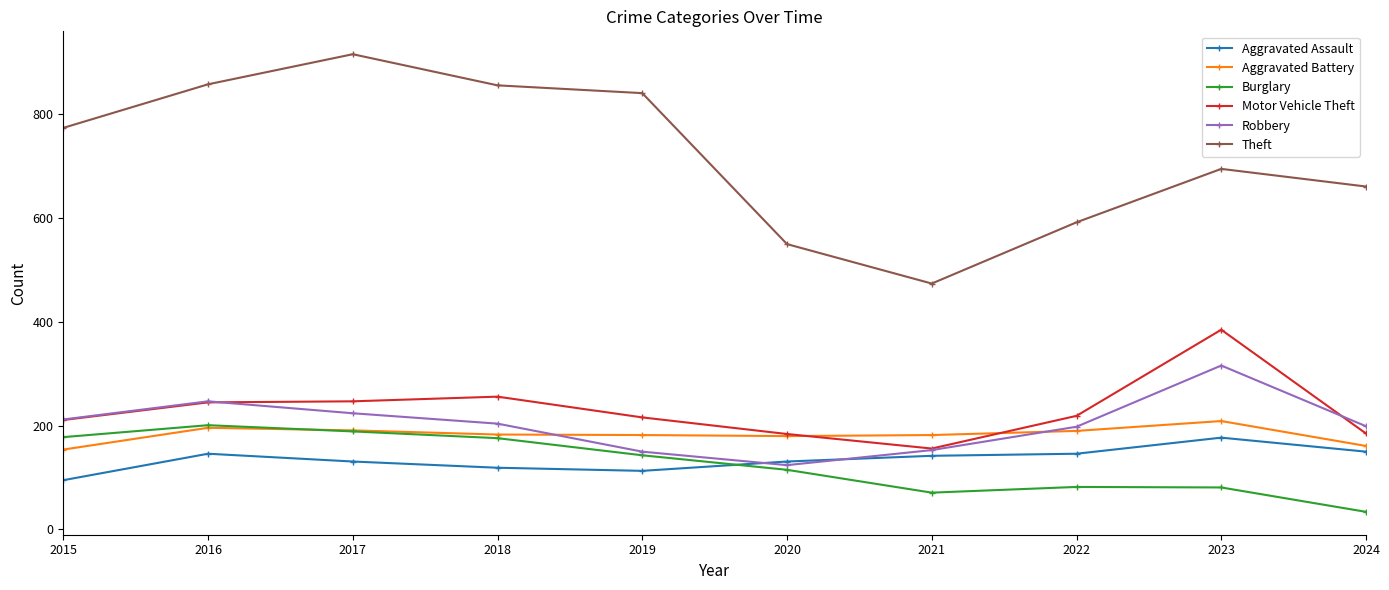

What are all the series names shown in the legend?

Aggravated Assault, Aggravated Battery, Burglary, Motor Vehicle Theft, Robbery, Theft